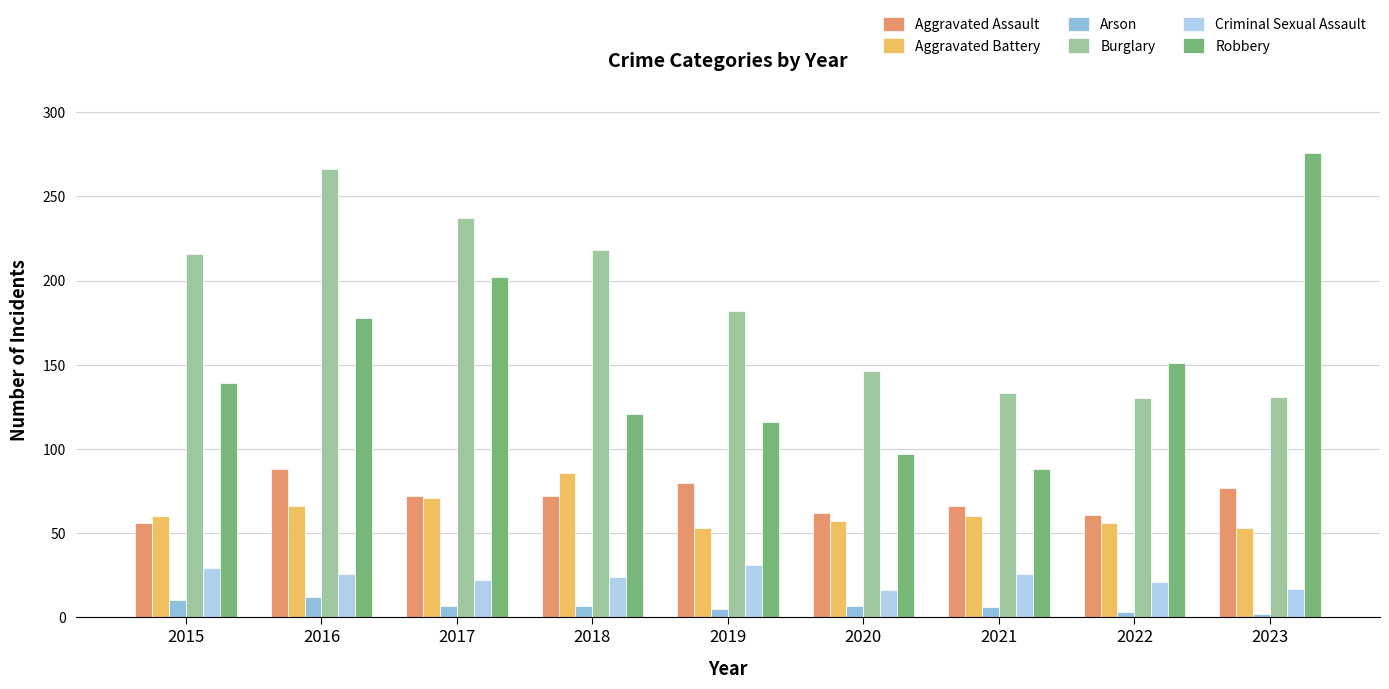

How many groups of bars are there?

9